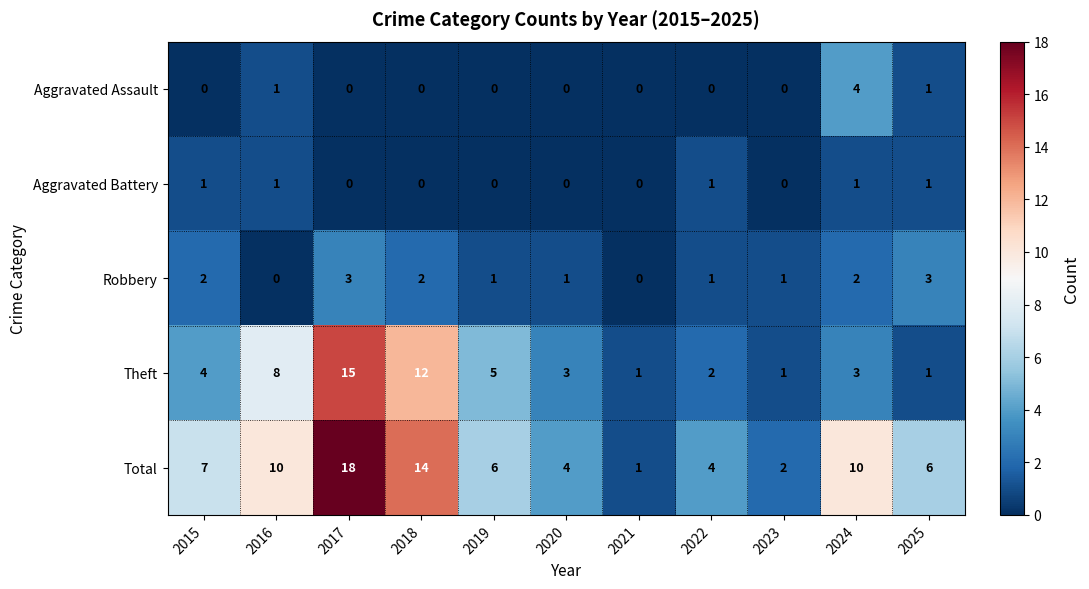

The value of Total at 2016 is 14. True or false?

False